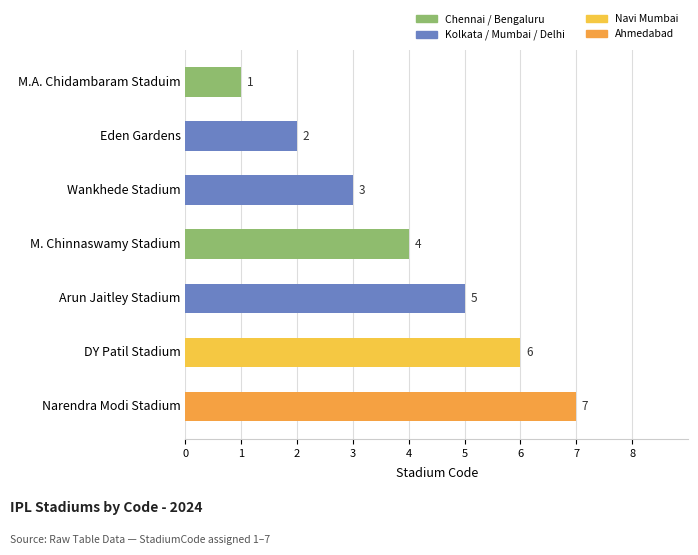

What is the maximum value shown in the chart?

7